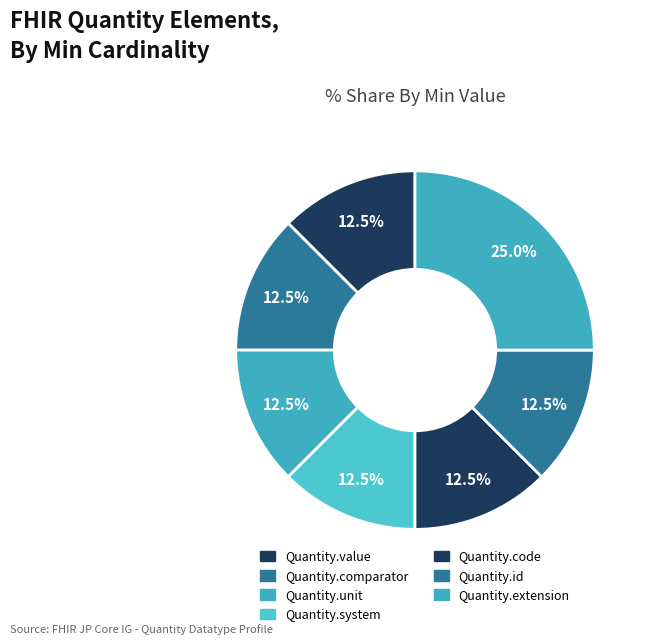

How many segments does this pie chart have?

7